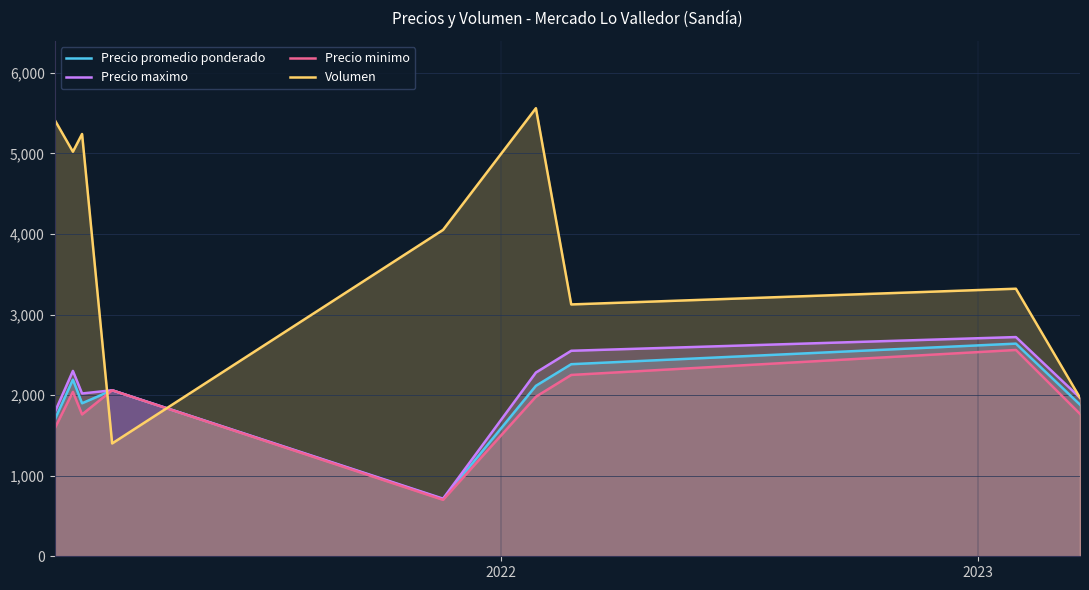

What is the lowest value of the Precio promedio ponderado series?

708.5